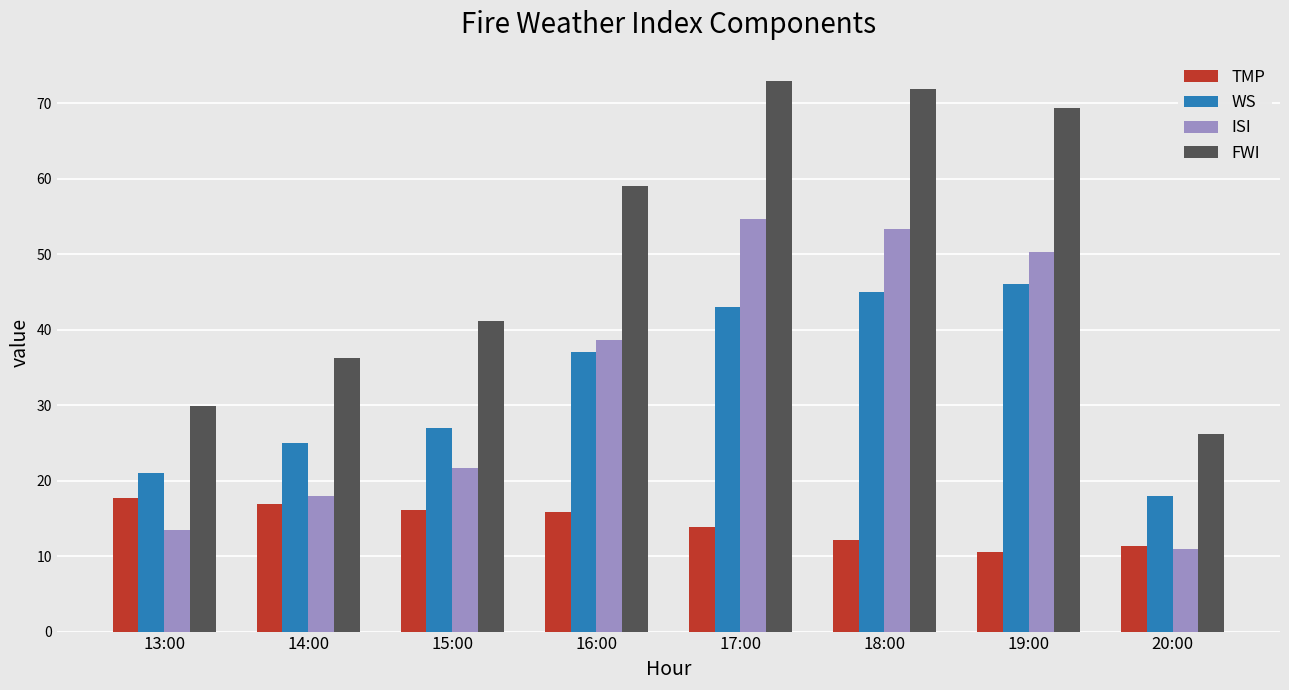

Is it true that WS equals 6.4 at 14:00?

False